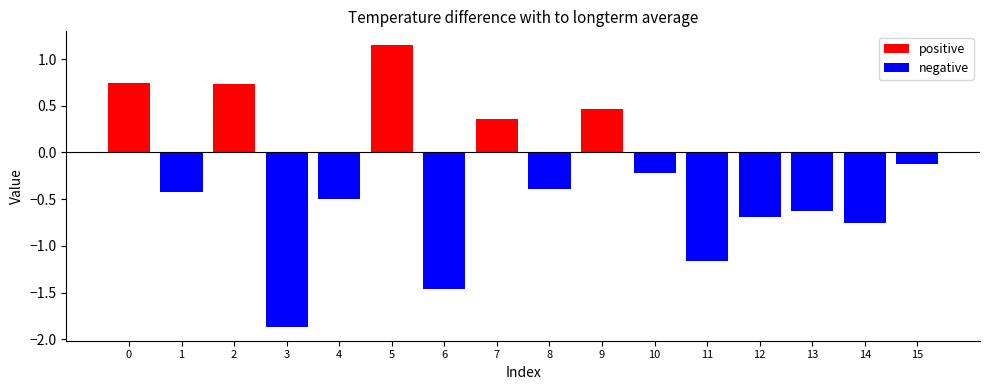

Count the number of categories in the chart.

16